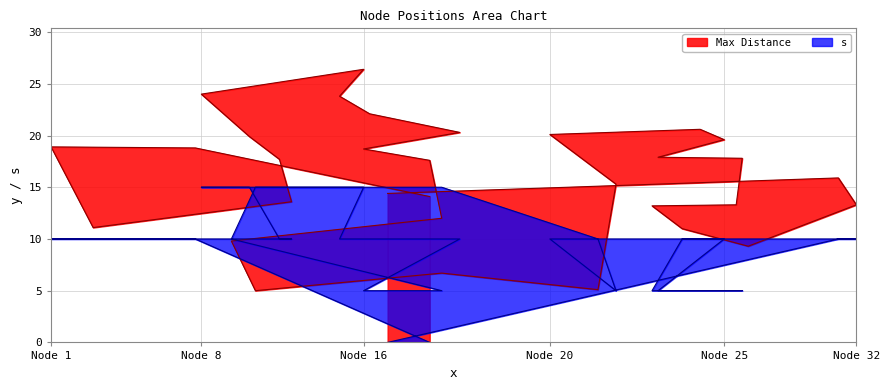

What value does the s series have at 5?

10.0